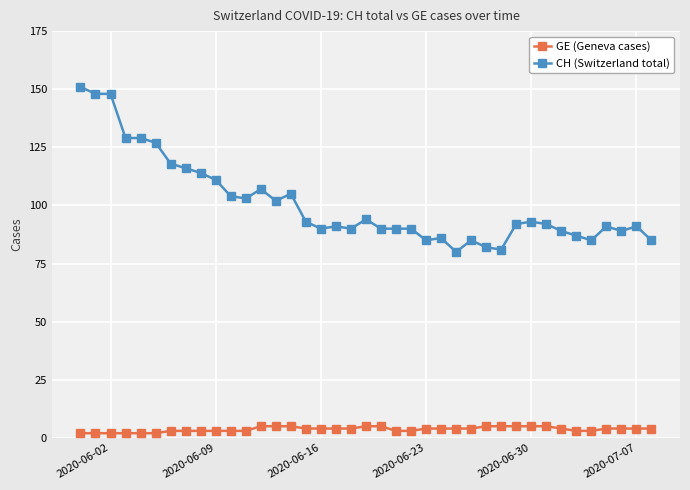

Count the number of categories in the chart.

39